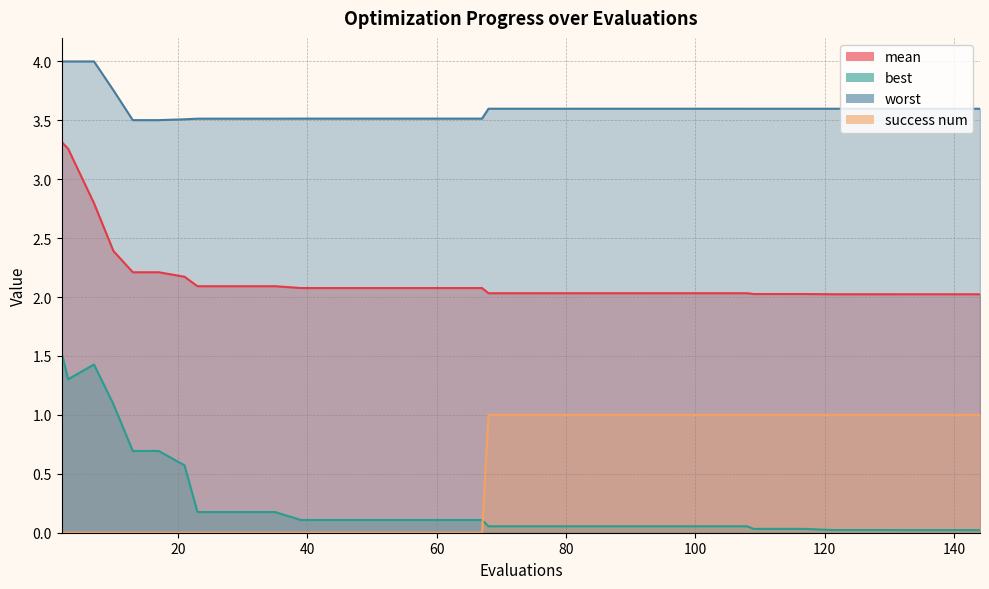

At which label is best closest to 0?

132